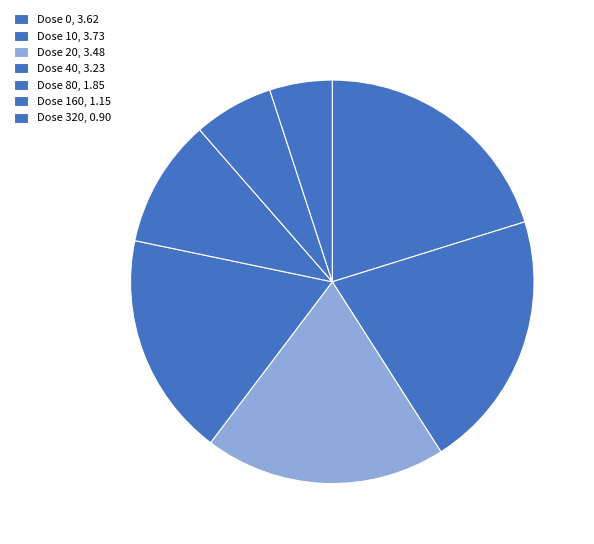

What is the change in value from Dose 10 to Dose 80?

-1.9